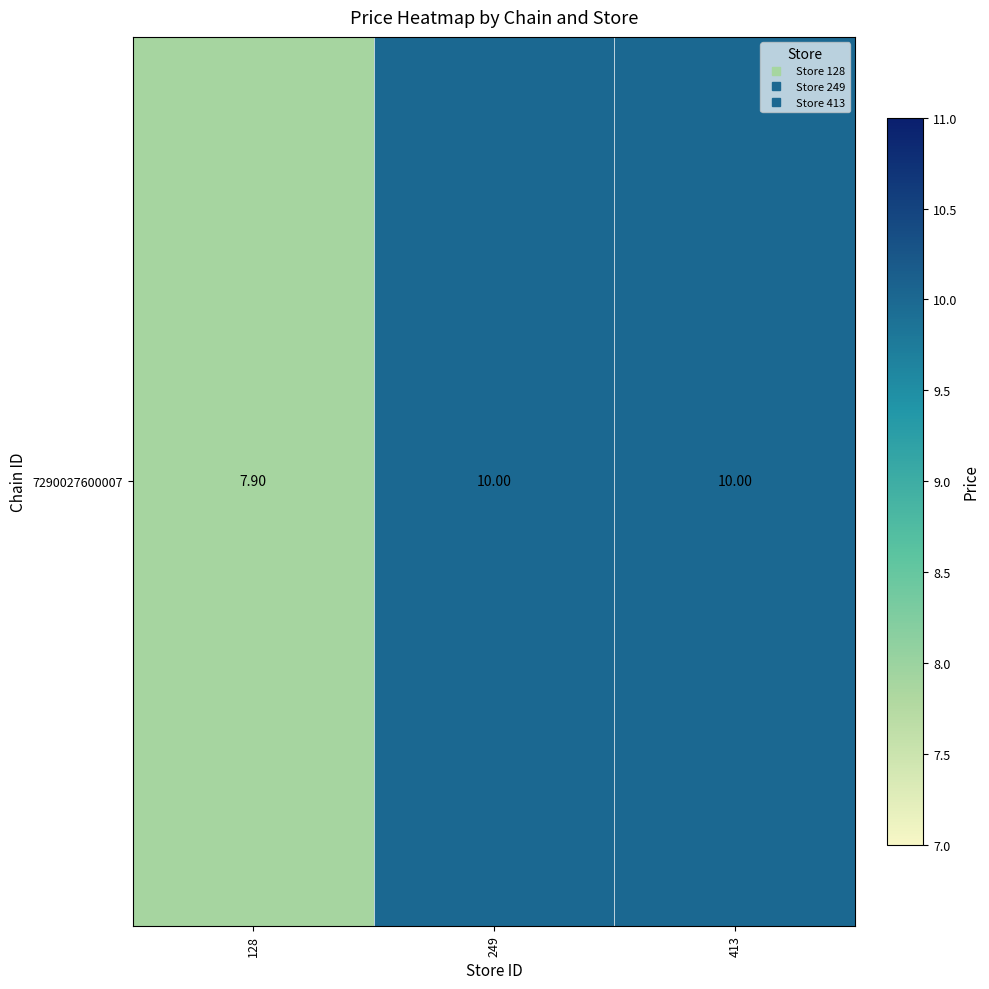

What is the maximum value shown in the chart?

10.0